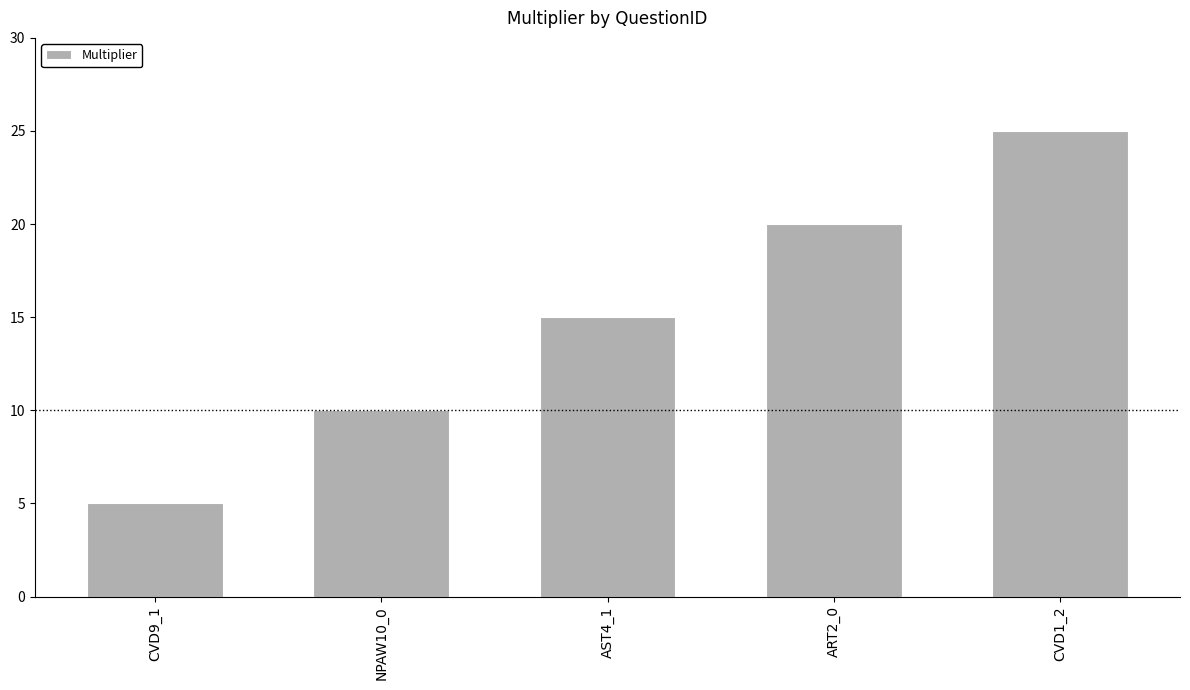

At which category does the chart reach its minimum across all series?

CVD9_1